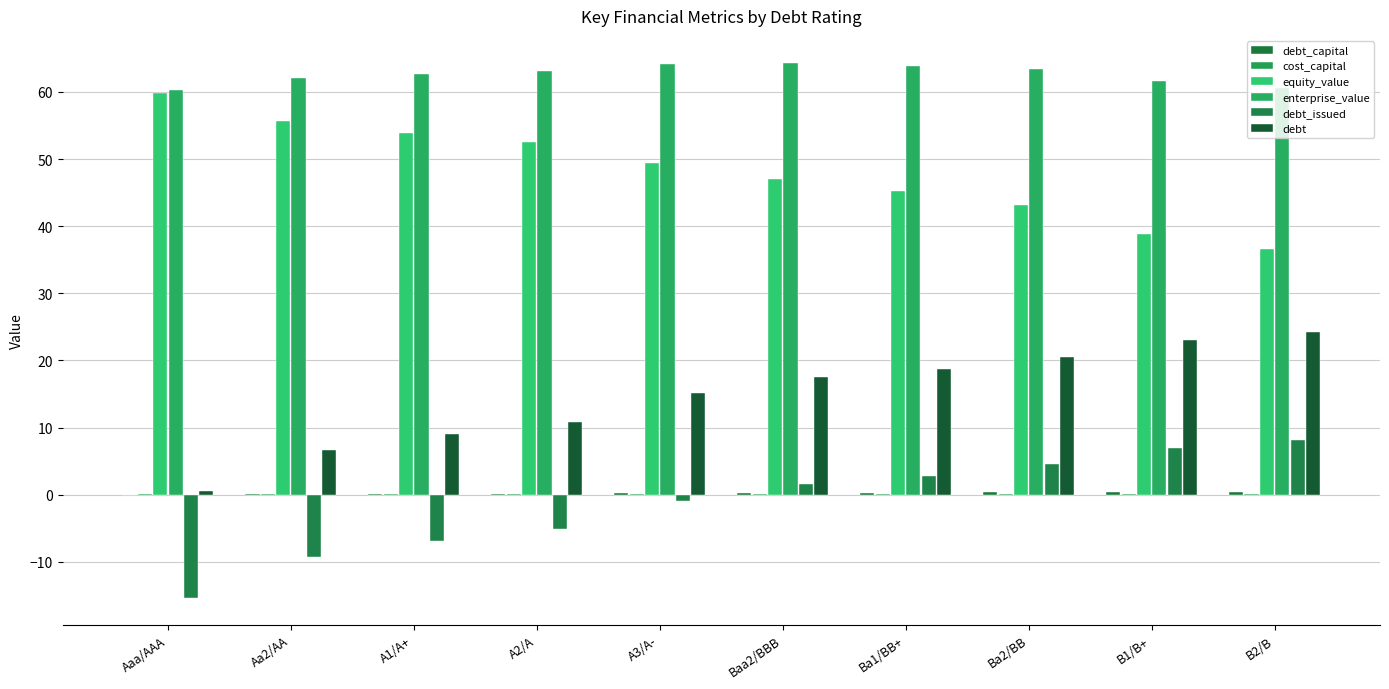

What is the smallest value displayed?

-15.4